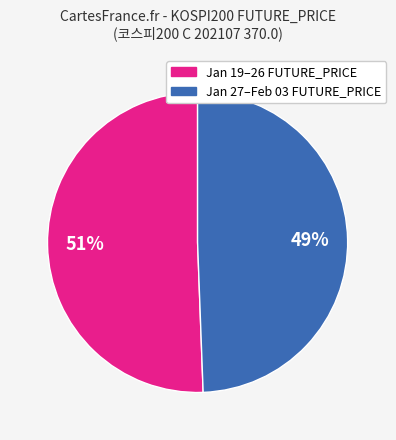

To the nearest percent, what is the average slice percentage?

50%